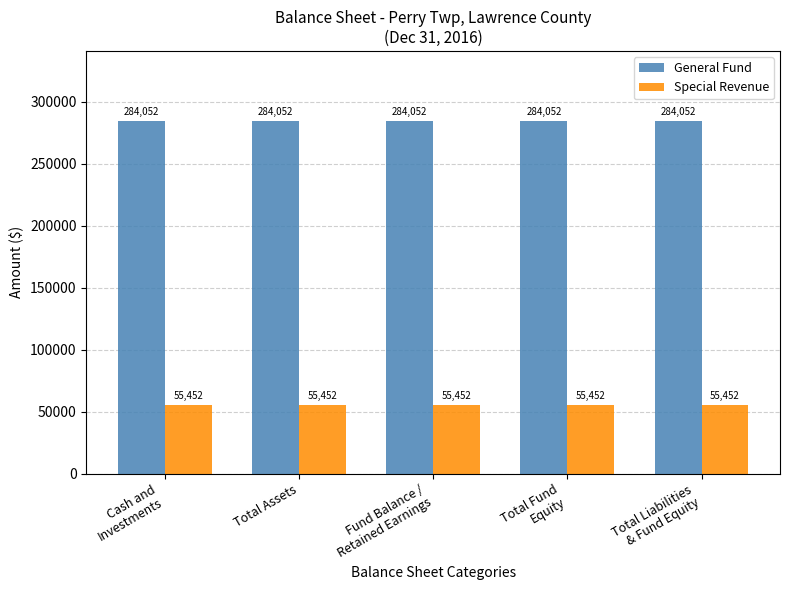

What is the average value of the Special Revenue series?

55452